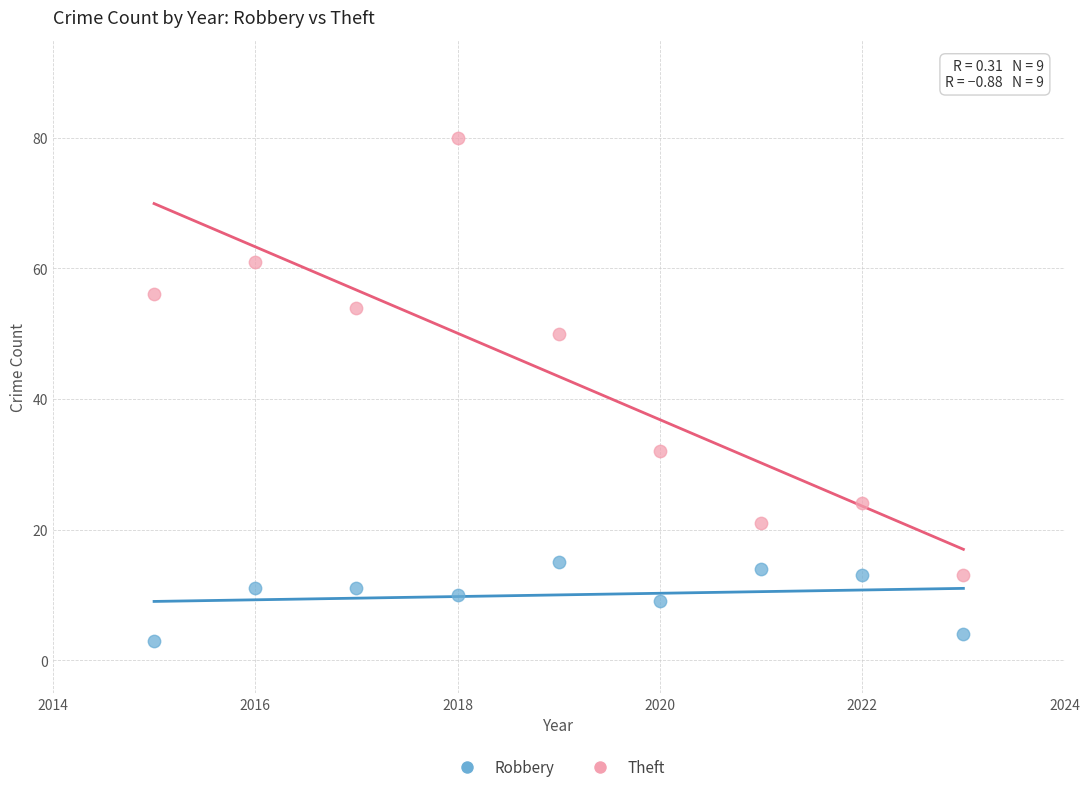

Across all data points, what is the range of Y values (max minus min)?

77